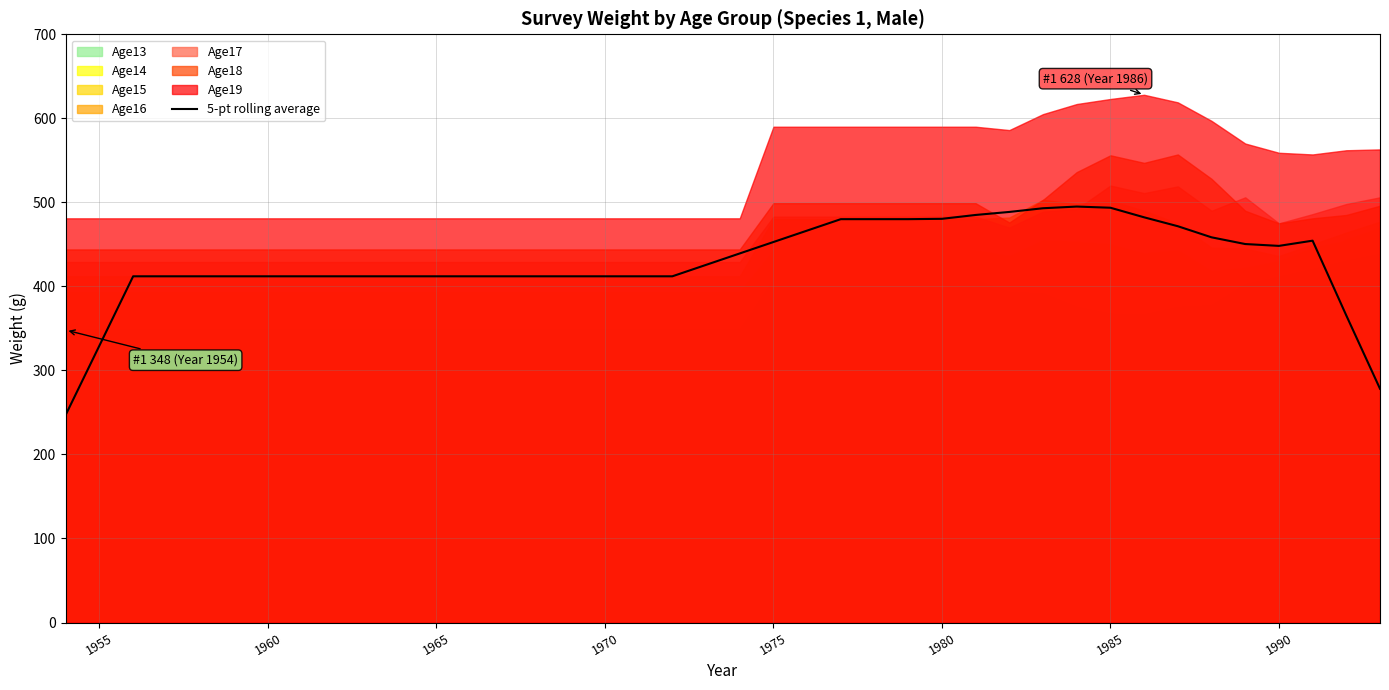

What is the difference between the values at 35 and 33?

21.2